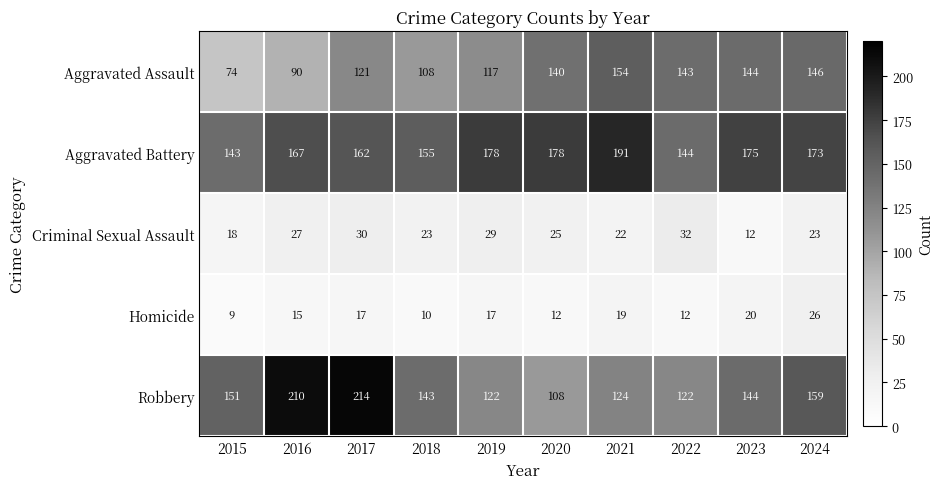

At how many categories does at least one series exceed 92?

10